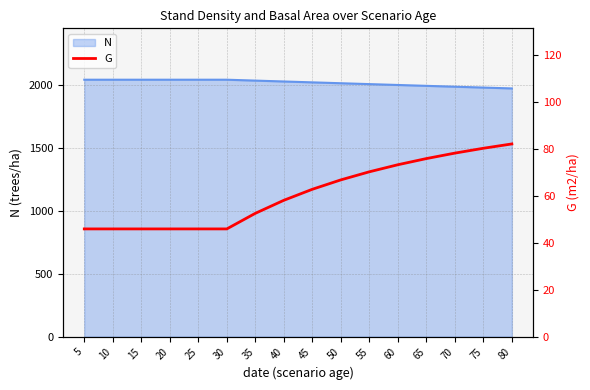

What is the change in value from 15 to 40?

+12.2